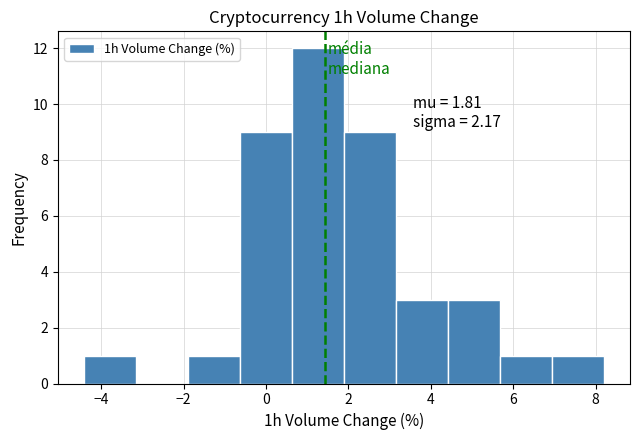

Over which range of the x-axis is the bar tallest?

0.6 to 1.8